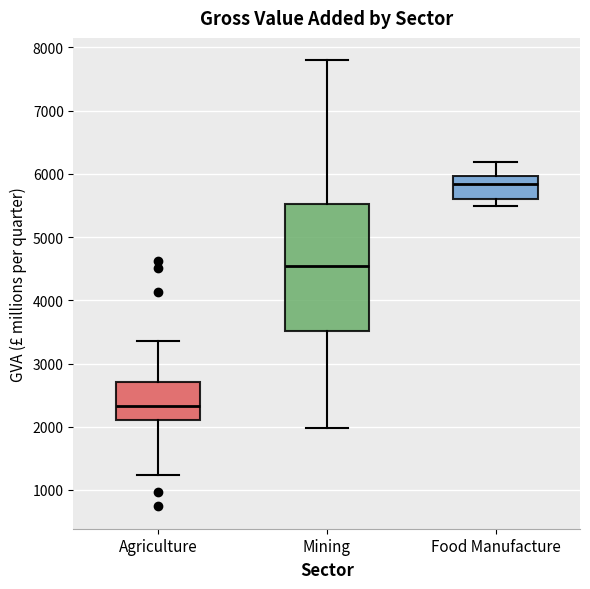

Reading left to right, read every box against the y-axis: the position of its median line, the range the box covers, and the ends of its whiskers. The values are not printed on the chart, so give them approximately, as read against the axis.

Agriculture: median 2300, box 2100 to 2700, whiskers 1200 to 3400
Mining: median 4500, box 3500 to 5500, whiskers 2000 to 7800
Food Manufacture: median 5800, box 5600 to 6000, whiskers 5500 to 6200